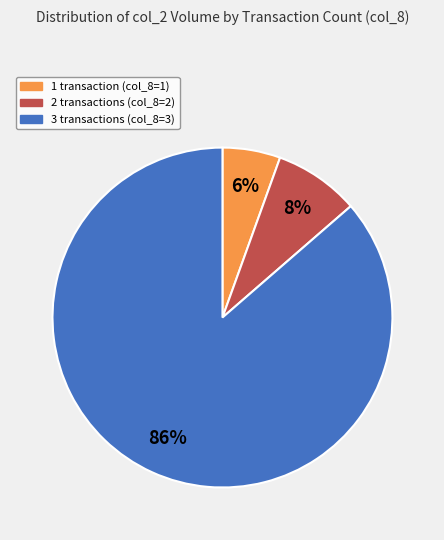

Is there any slice that represents more than half of the pie?

Yes